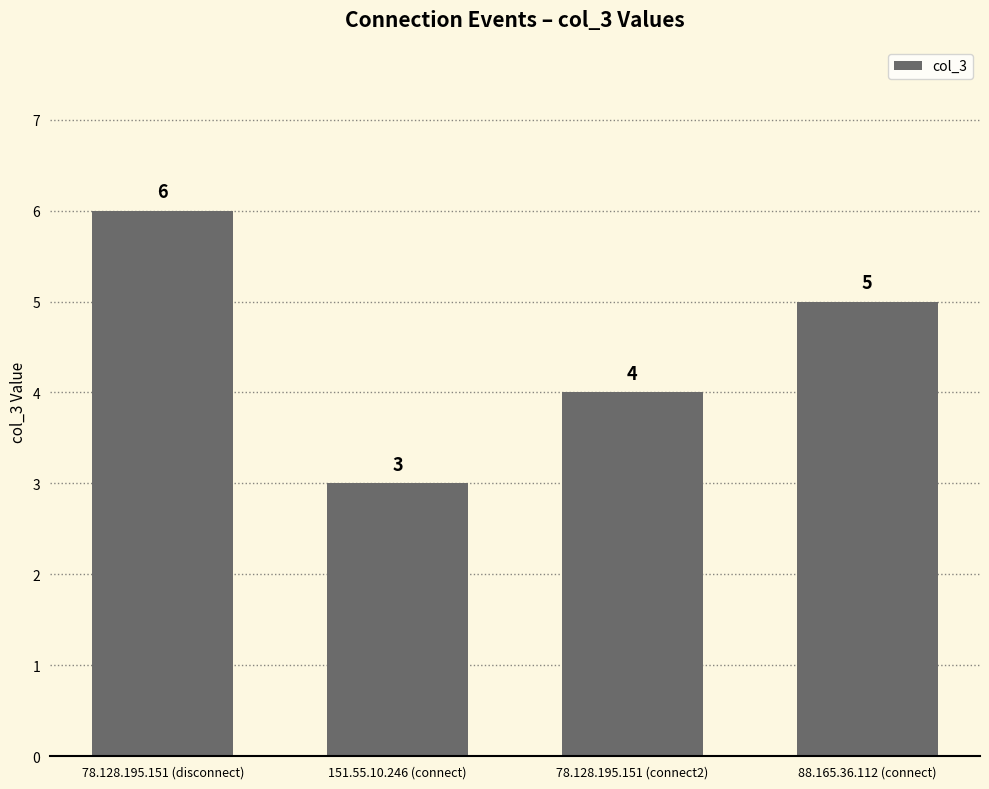

What is the value of the 4th bar from the left?

5